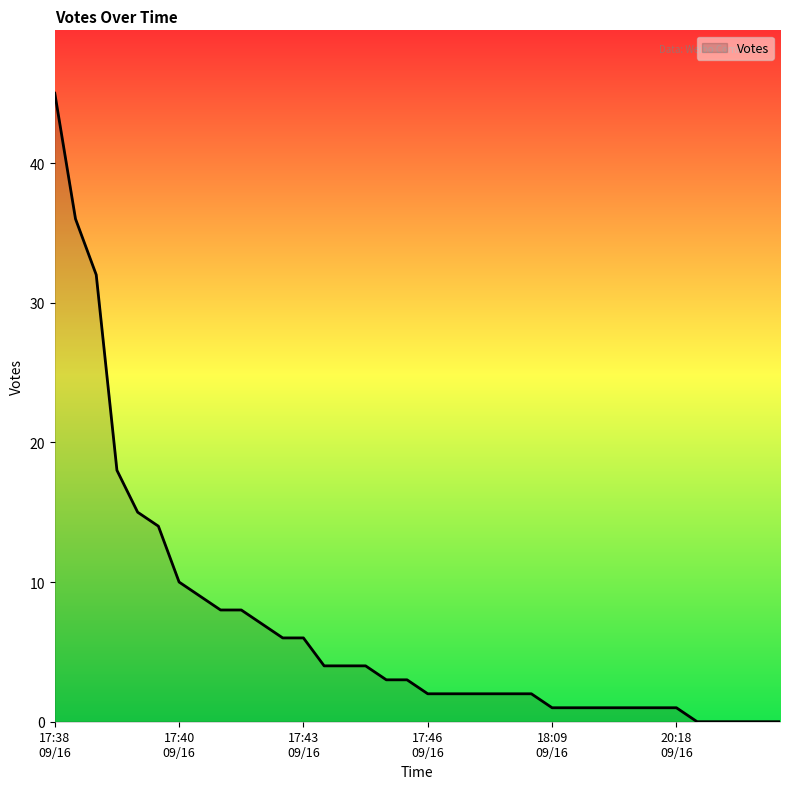

What is the difference between the maximum and minimum values?

45